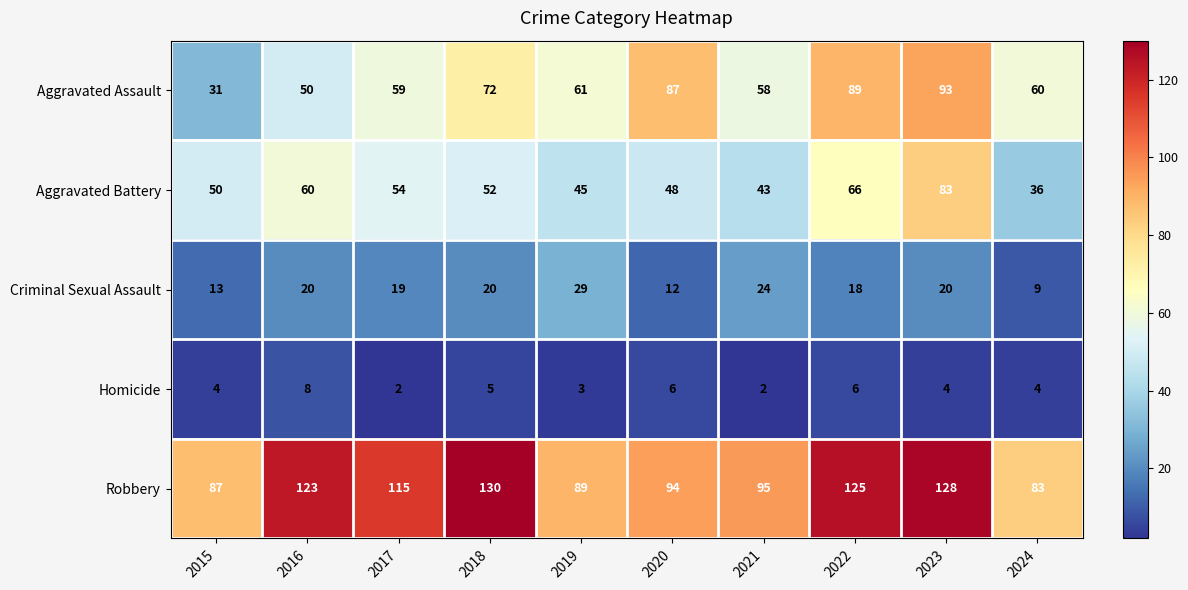

The Criminal Sexual Assault series shows 19 at 2017. True or false?

True